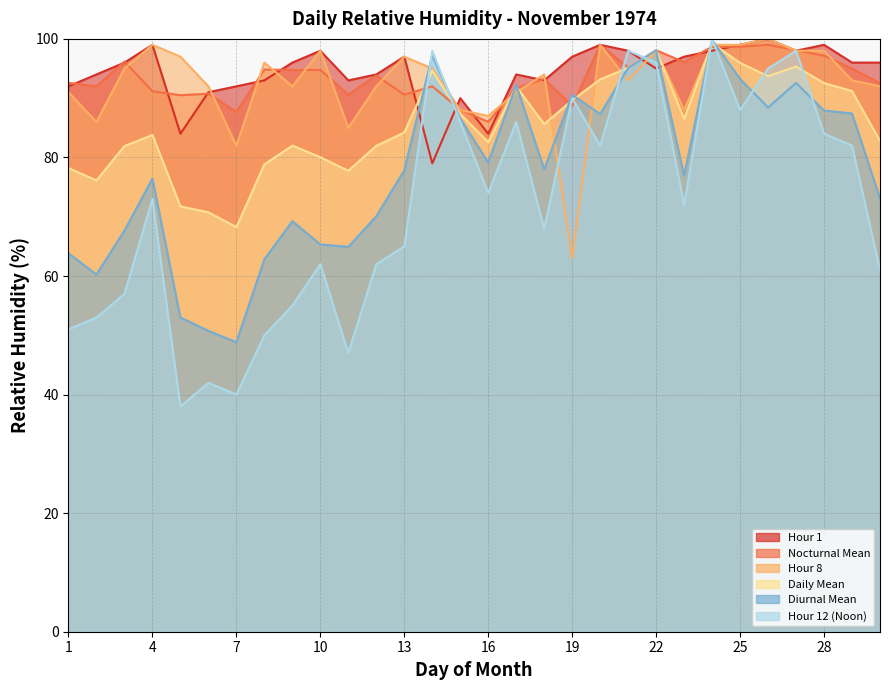

How many data points in Hour 1 are less than 96?

14